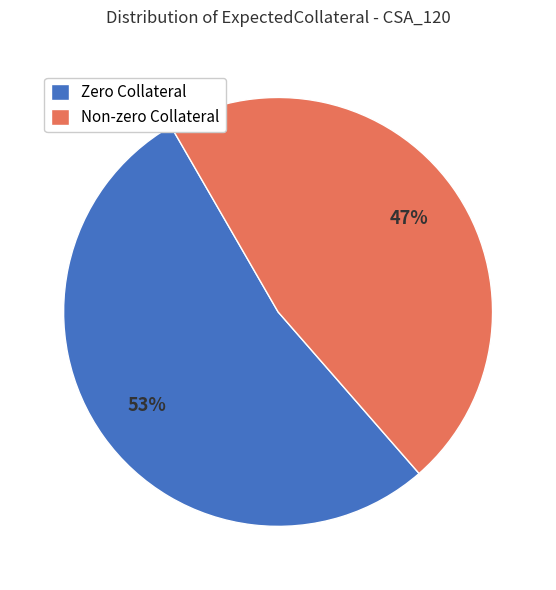

Is there any slice that represents more than half of the pie?

Yes